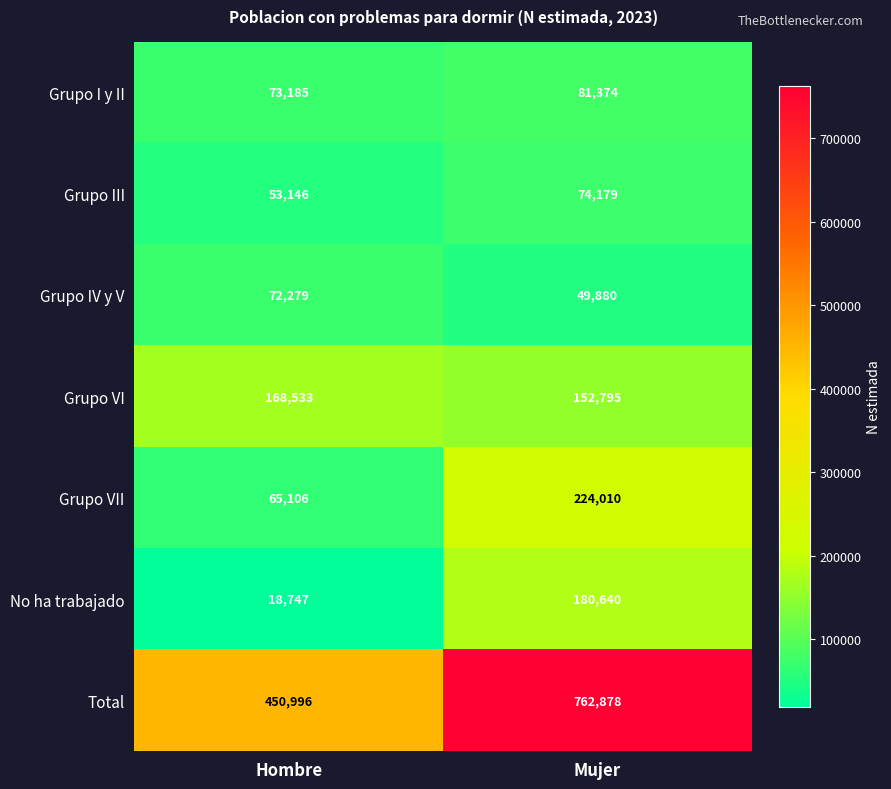

Which category has the highest value across all series?

Mujer